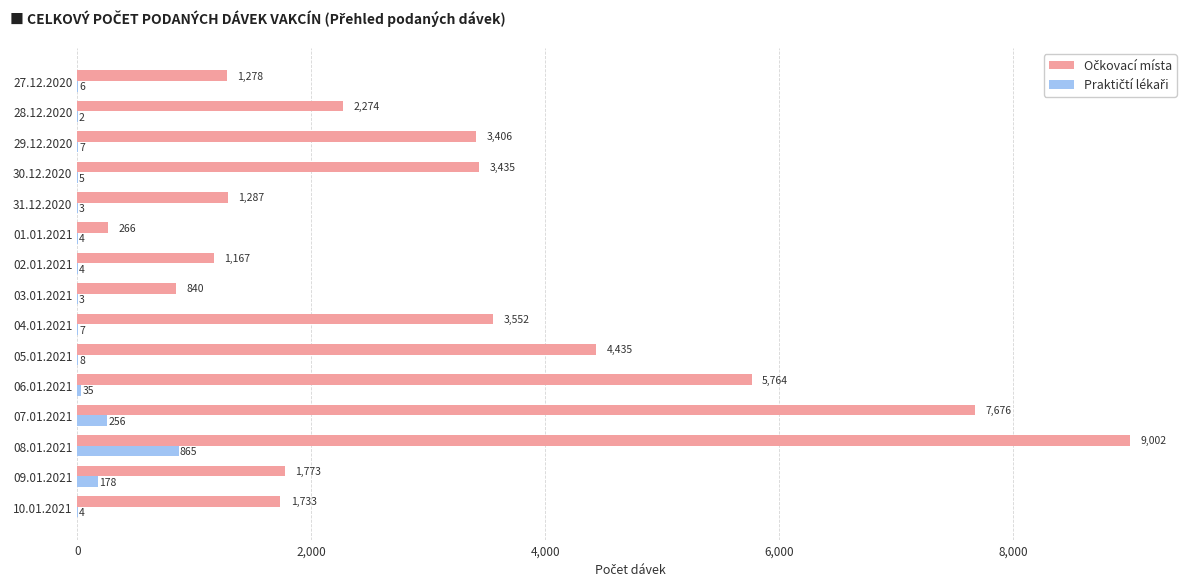

How many categories are shown in the chart?

15